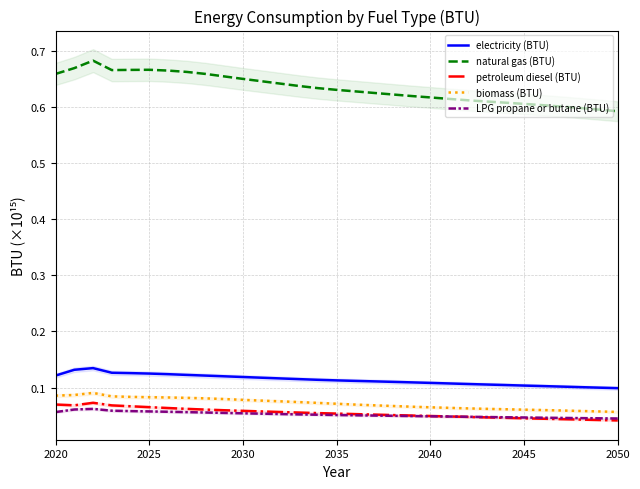

True or false: petroleum diesel (BTU) has more than 1 interior local peaks.

False